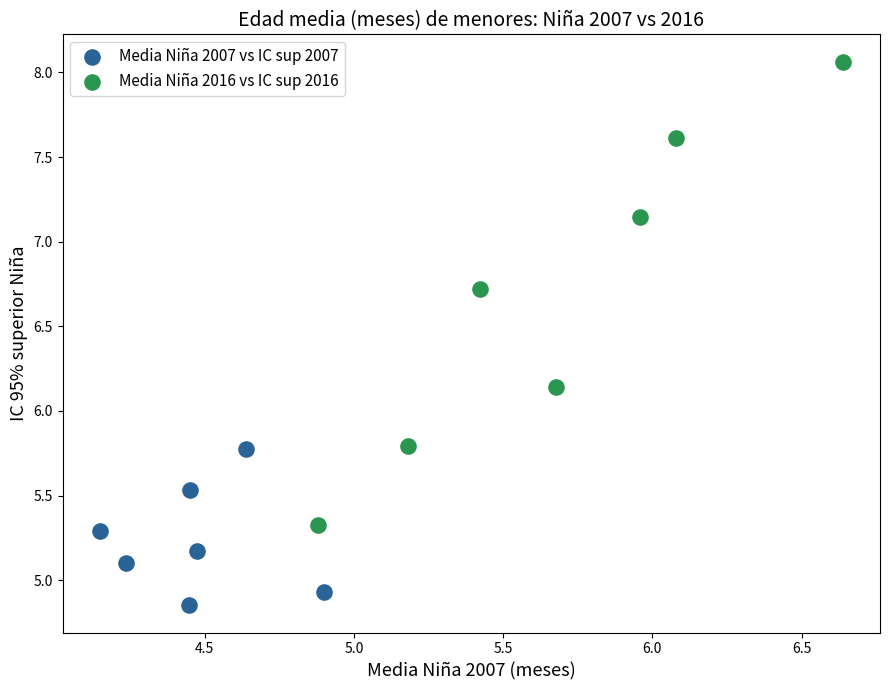

Which series reaches the maximum Y coordinate?

Media Niña 2016 vs IC sup 2016